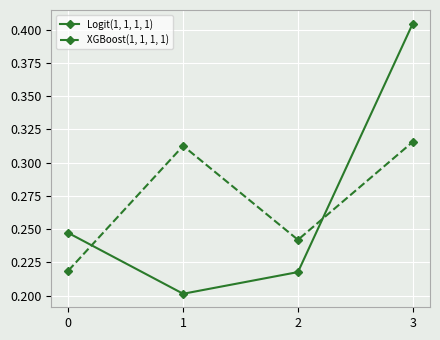

Rank the series by their average value, from highest to lowest.

XGBoost(1, 1, 1, 1), Logit(1, 1, 1, 1)